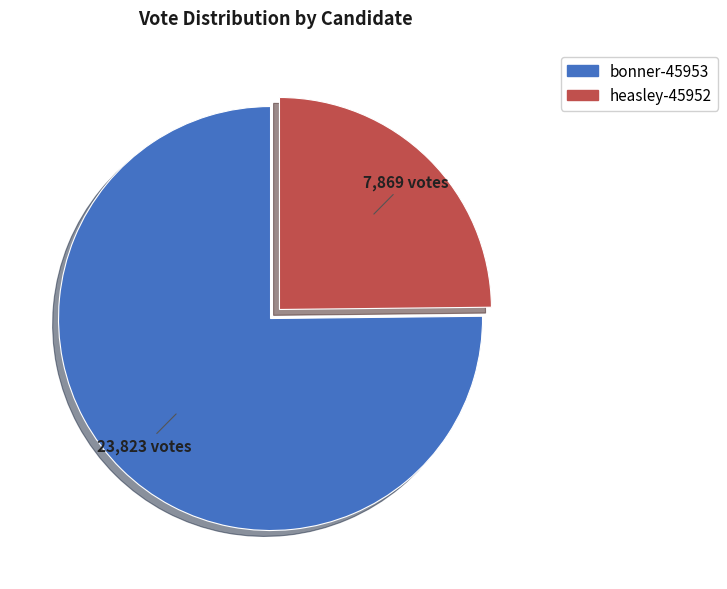

Which slice represents more than half of the pie?

bonner-45953